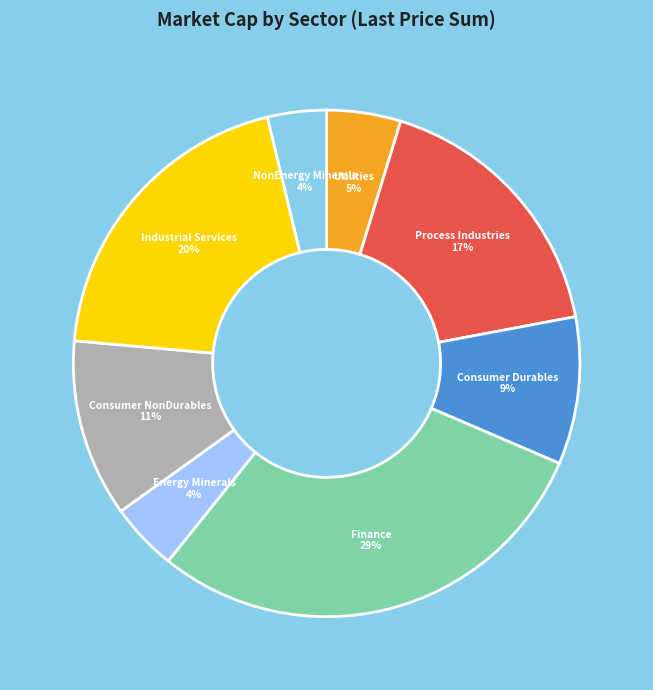

Combined, do Process Industries and NonEnergy Minerals account for over 50%?

No